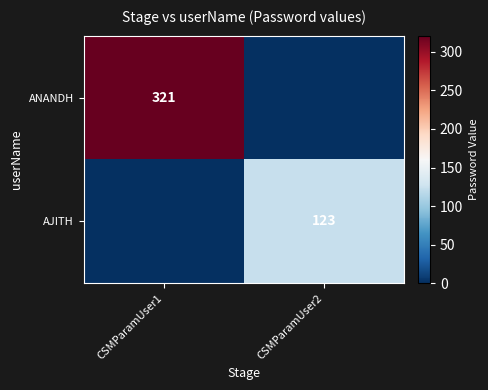

The value of AJITH at CSMParamUser2 is 123. True or false?

True